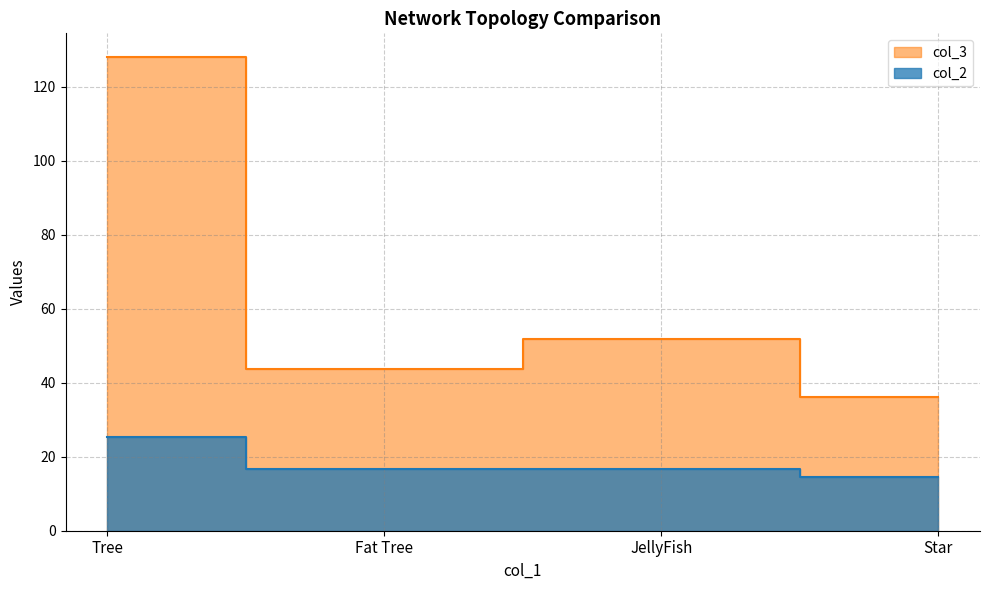

The col_2 series shows 16.8 at Fat Tree. True or false?

True